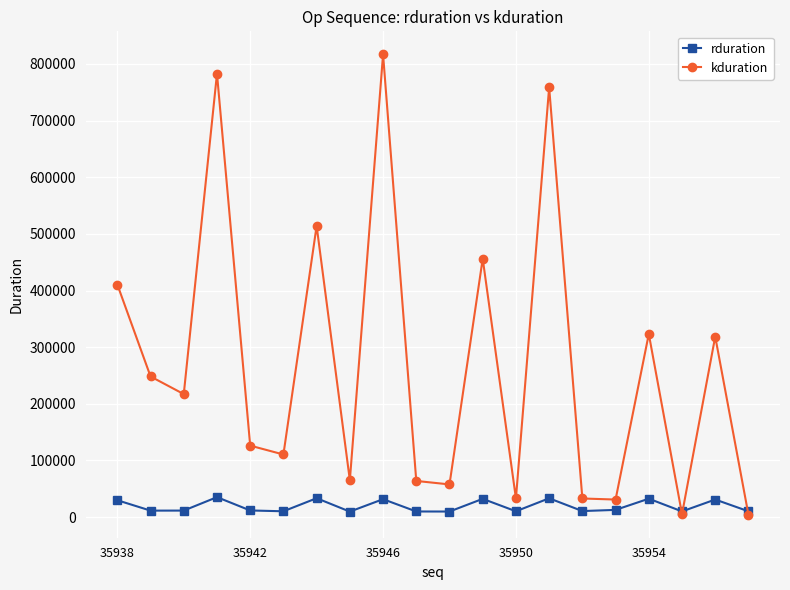

Which series has the widest spread of values?

kduration